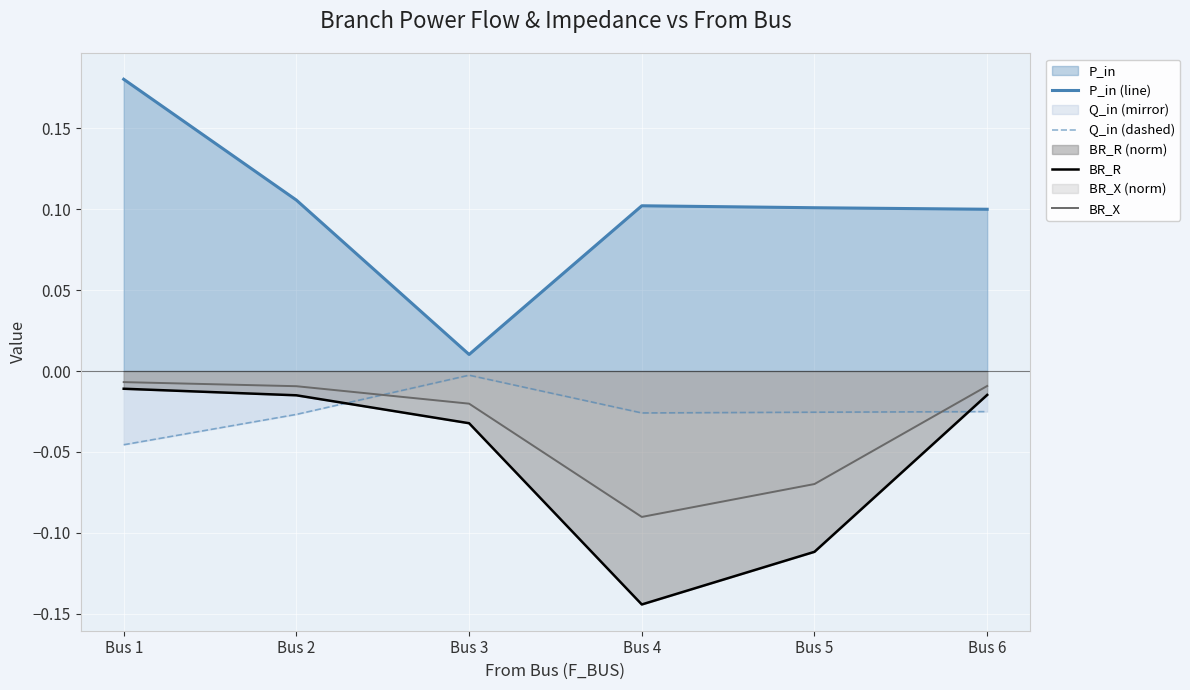

Reading left to right, extract all data points from this chart.

P_in (line): Bus 1=0.2	Bus 2=0.1	Bus 3=0.0	Bus 4=0.1	Bus 5=0.1	Bus 6=0.1
Q_in (dashed): Bus 1=-0.0	Bus 2=-0.0	Bus 3=-0.0	Bus 4=-0.0	Bus 5=-0.0	Bus 6=-0.0
BR_R: Bus 1=-0.0	Bus 2=-0.0	Bus 3=-0.0	Bus 4=-0.1	Bus 5=-0.1	Bus 6=-0.0
BR_X: Bus 1=-0.0	Bus 2=-0.0	Bus 3=-0.0	Bus 4=-0.1	Bus 5=-0.1	Bus 6=-0.0